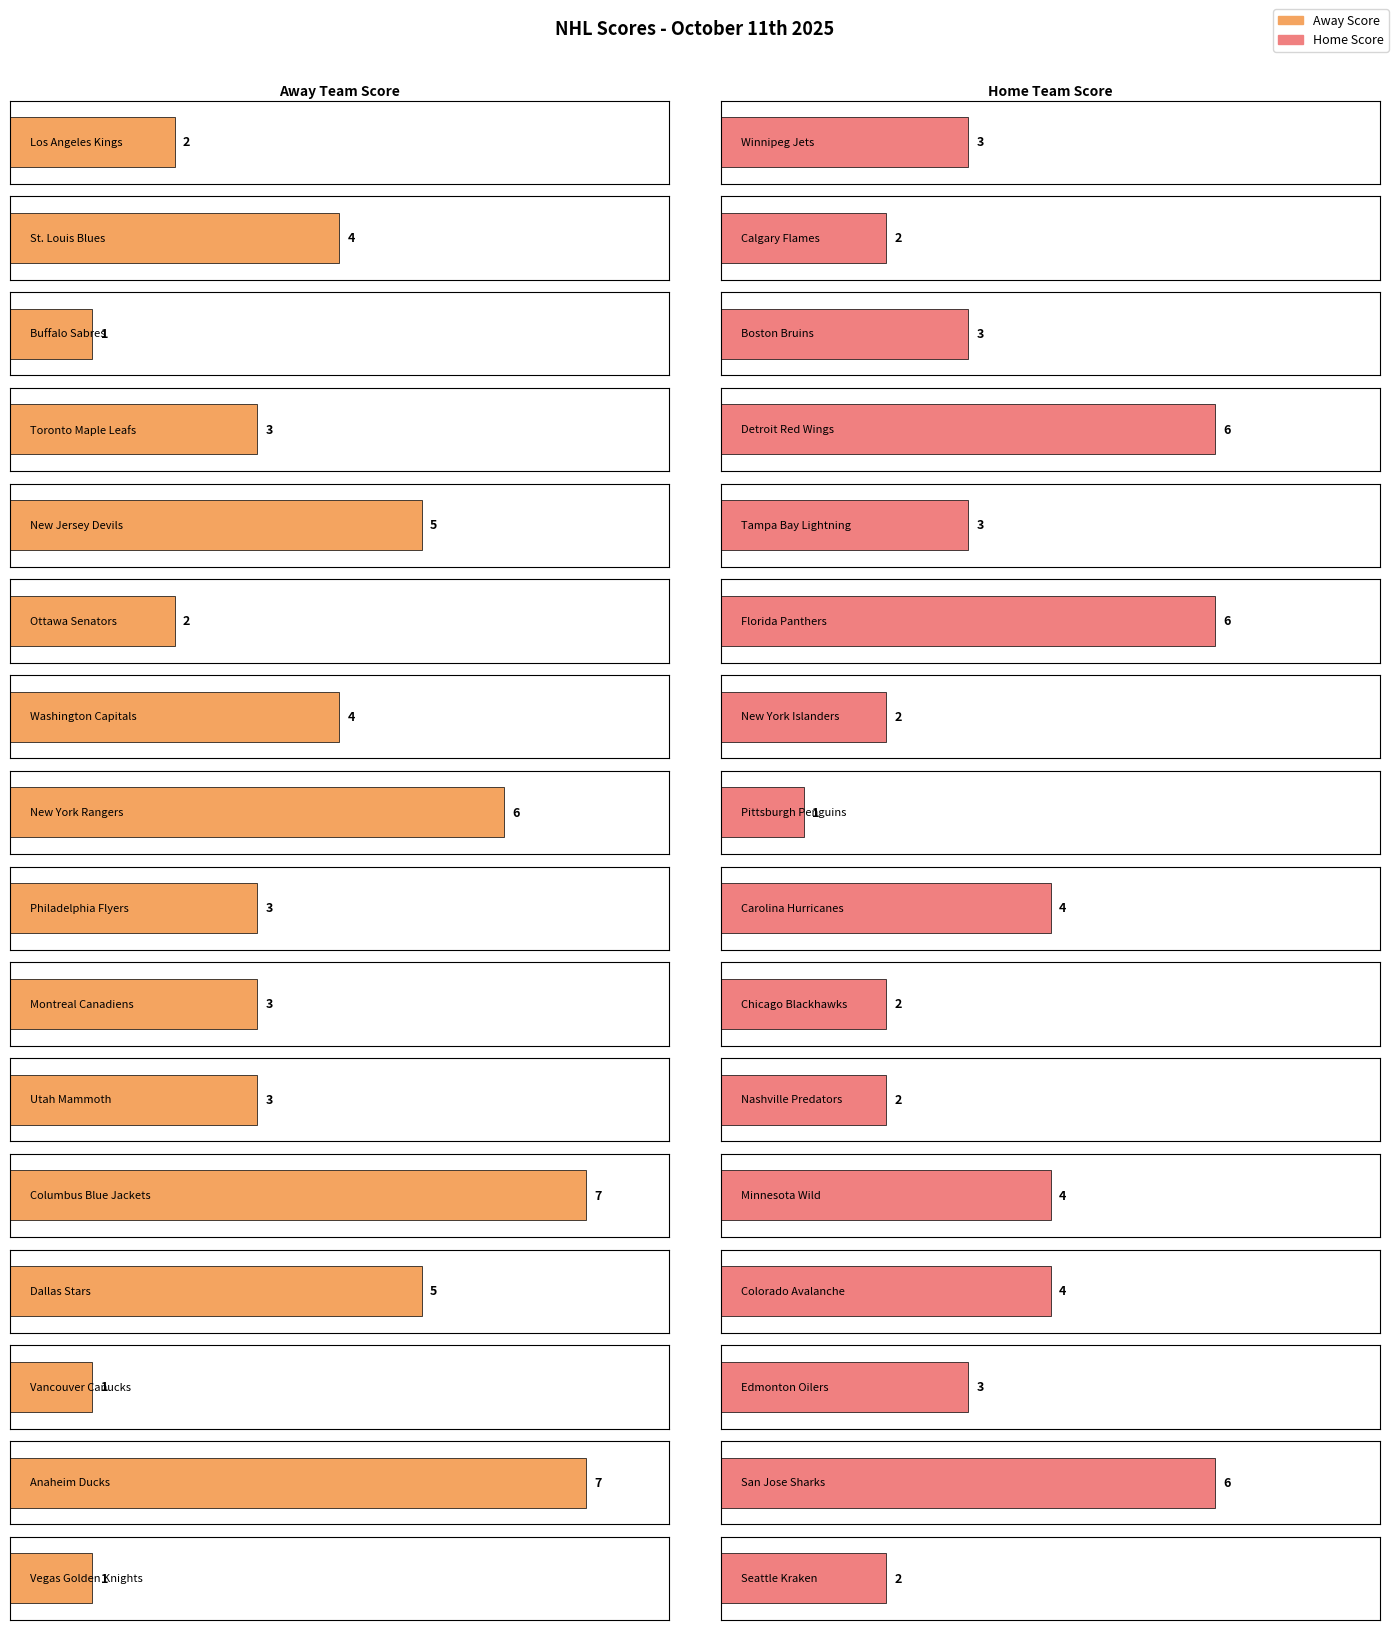

Reading left to right, list all the values displayed in this chart.

Away Score: 2	4	1	3	5	2	4	6	3	3	3	7	5	1	7	1
Home Score: 3	2	3	6	3	6	2	1	4	2	2	4	4	3	6	2